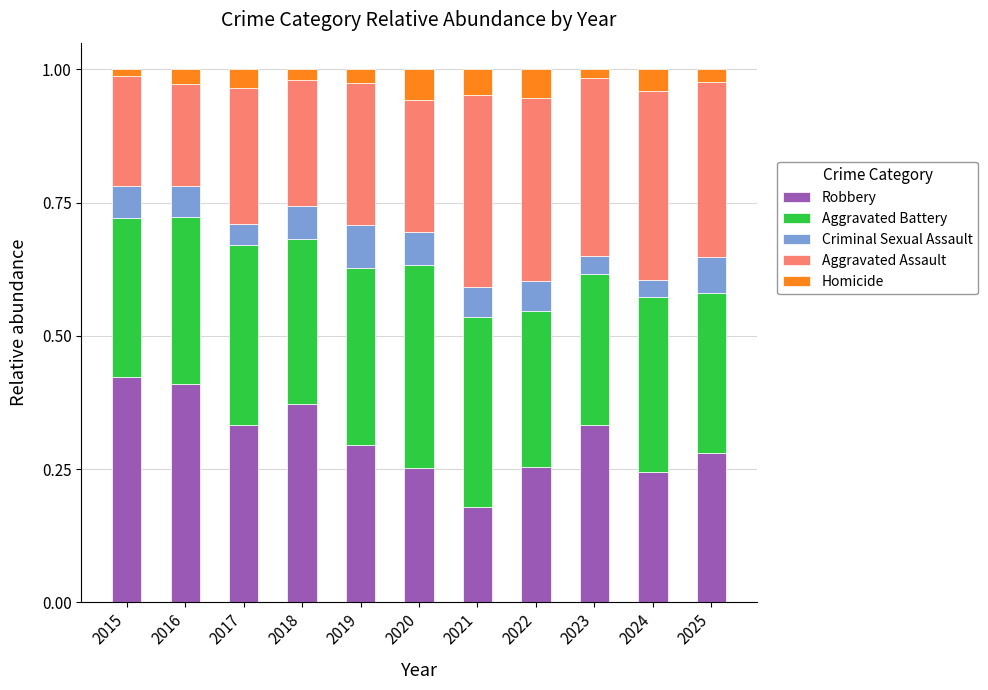

True or false: Robbery has a value of 0.3 at 2023.

True